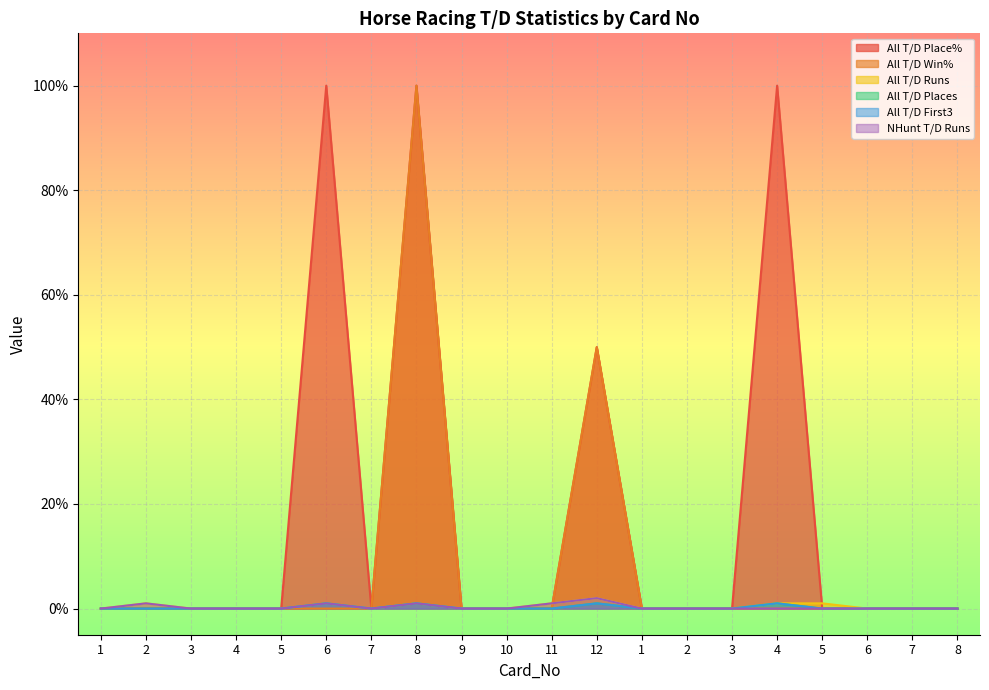

How many interior local valleys does the All T/D Places series have?

1